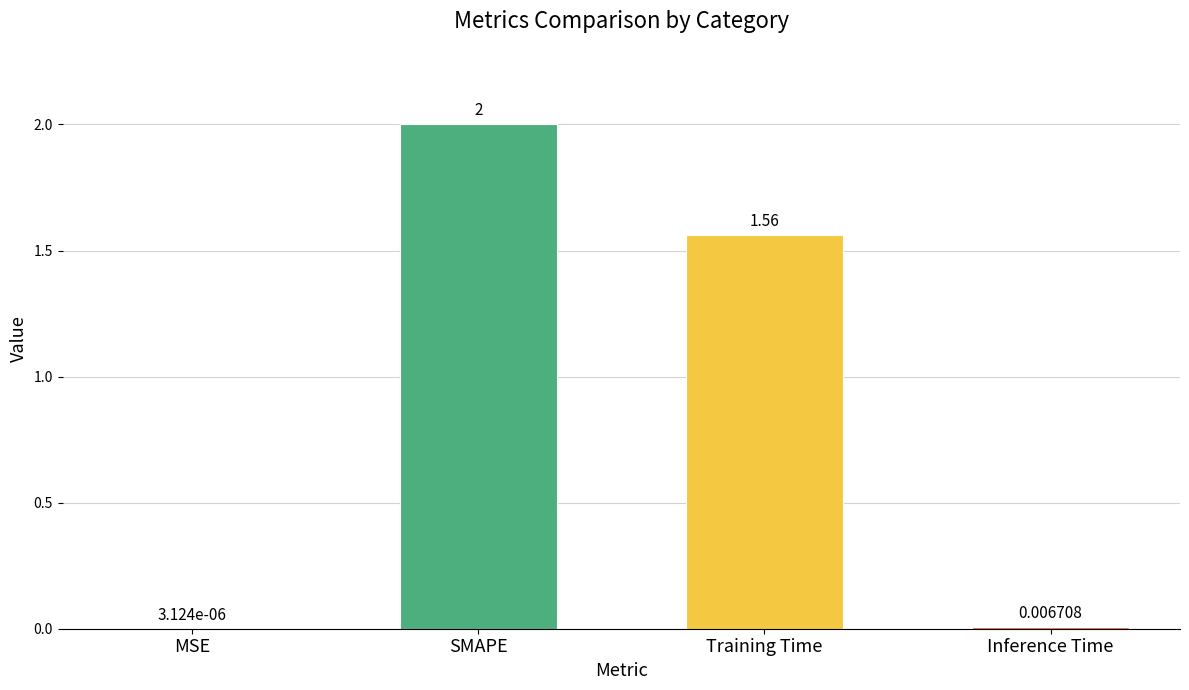

Are the bars horizontal?

No